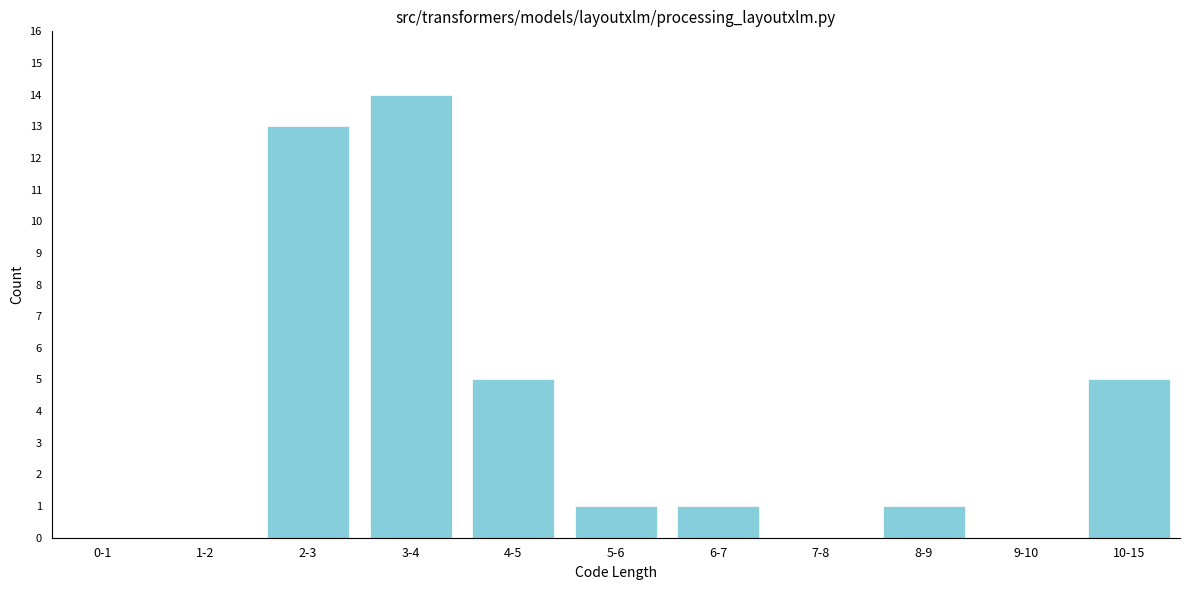

Reading right to left, list all the values displayed in this chart.

10-15=5	9-10=0	8-9=1	7-8=0	6-7=1	5-6=1	4-5=5	3-4=14	2-3=13	1-2=0	0-1=0